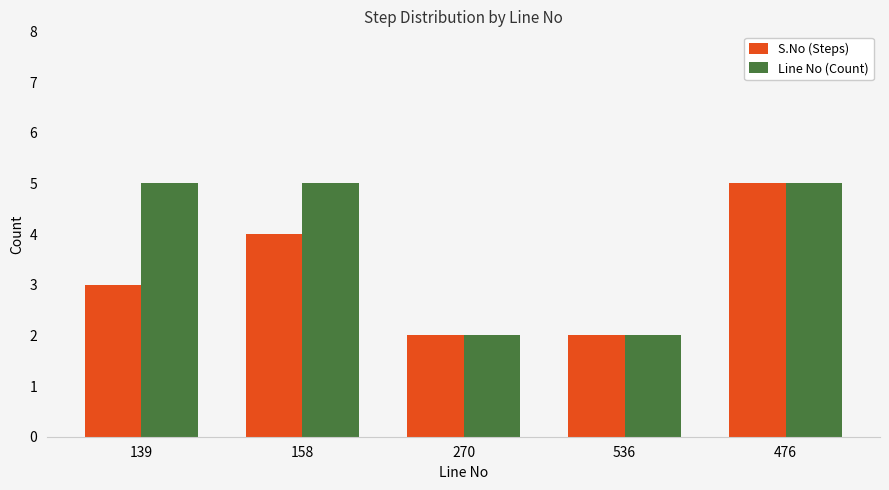

Reading left to right, list all the values displayed in this chart.

S.No (Steps): 139=3	158=4	270=2	536=2	476=5
Line No (Count): 139=5	158=5	270=2	536=2	476=5